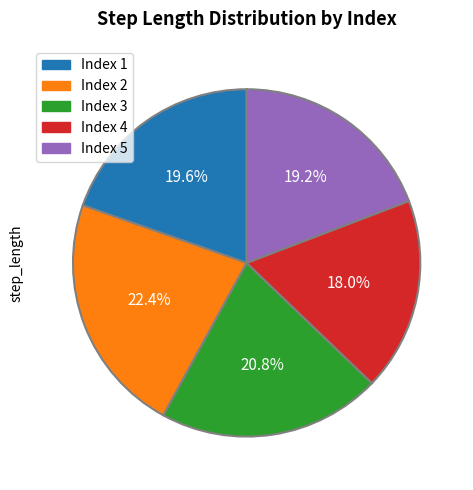

Does any single category account for the majority?

No